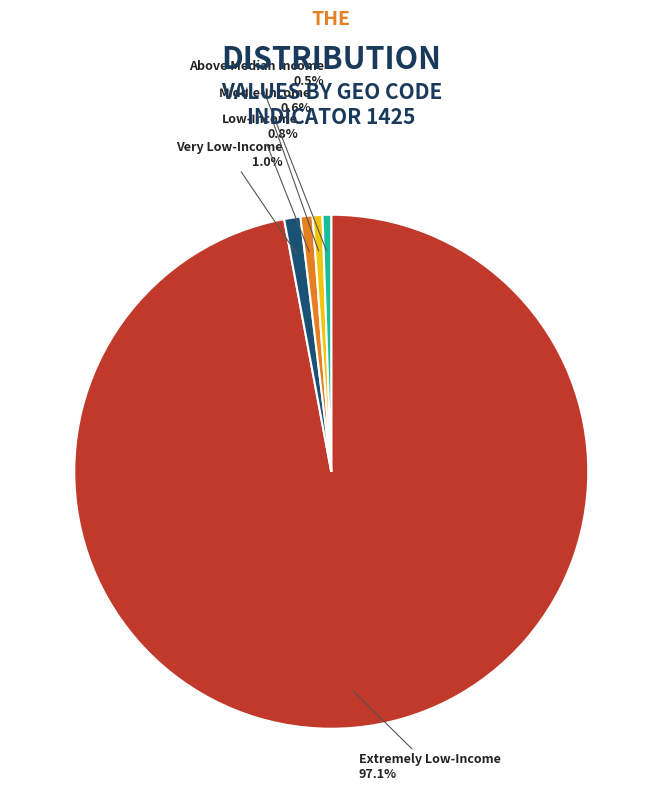

What percentage is NOT represented by Middle-Income?

99.4%